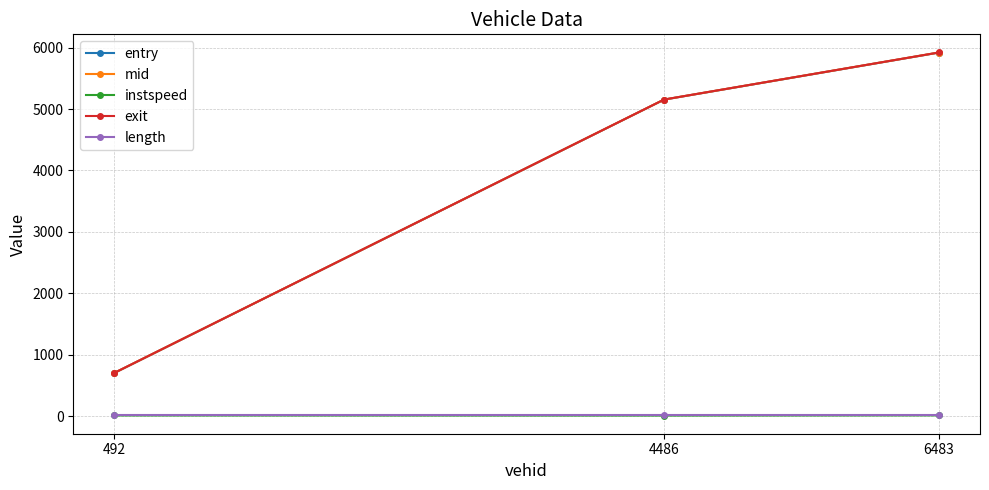

True or false: entry has a value of 256.9 at 492.

False